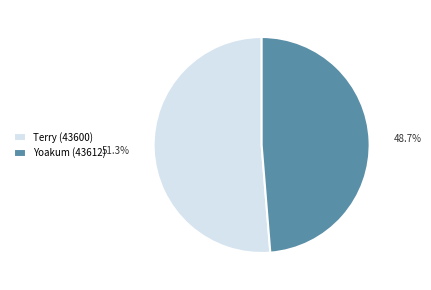

Is there a majority slice in this chart?

Yes